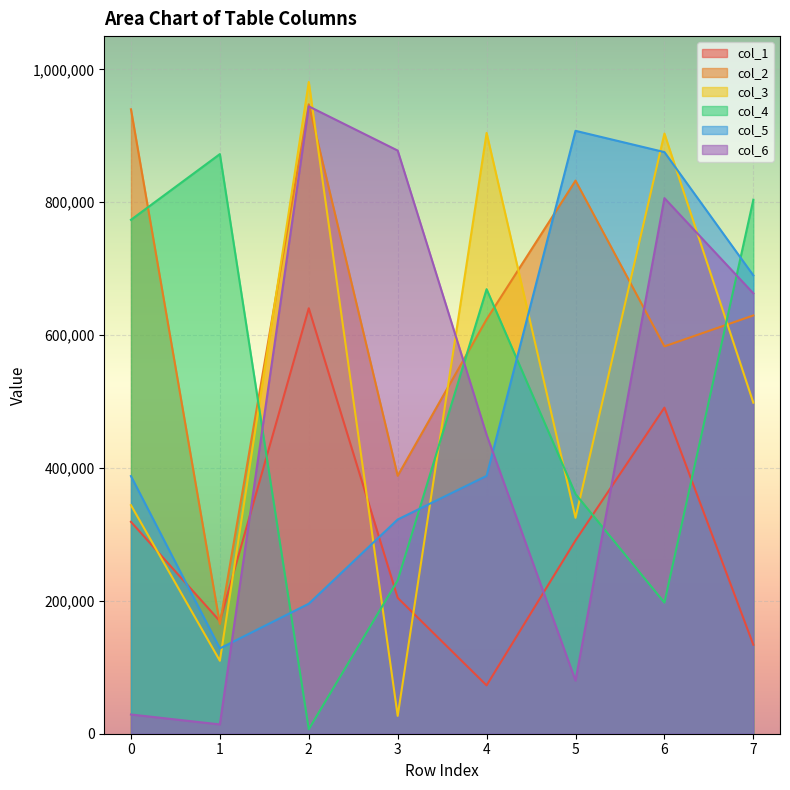

At 6, list the series in order from smallest to largest.

col_4, col_1, col_2, col_6, col_5, col_3